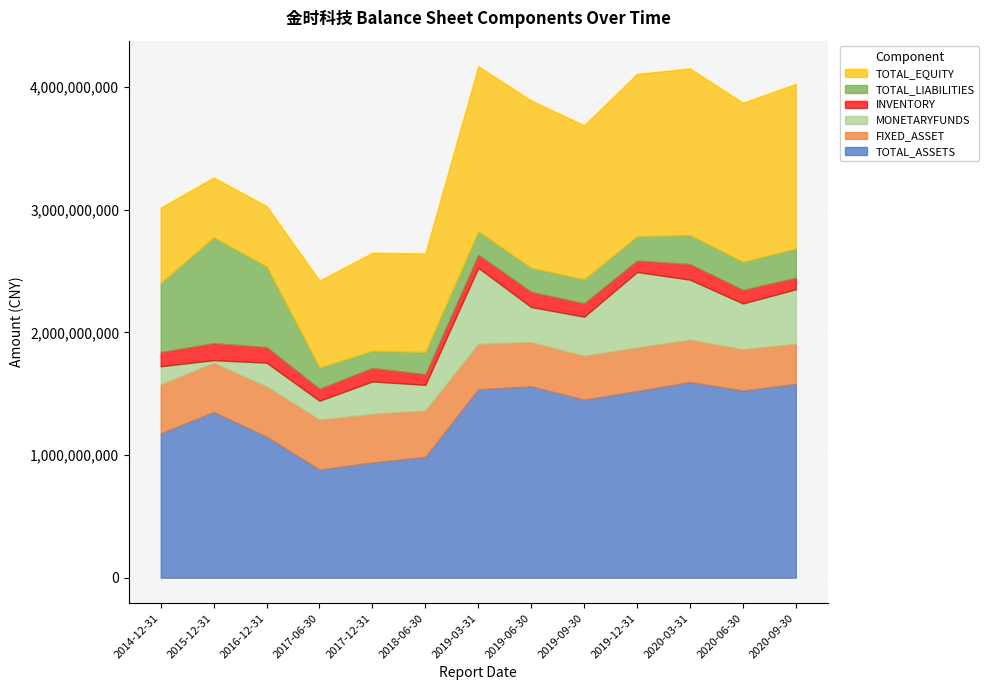

At which label does INVENTORY reach its minimum?

2018-06-30